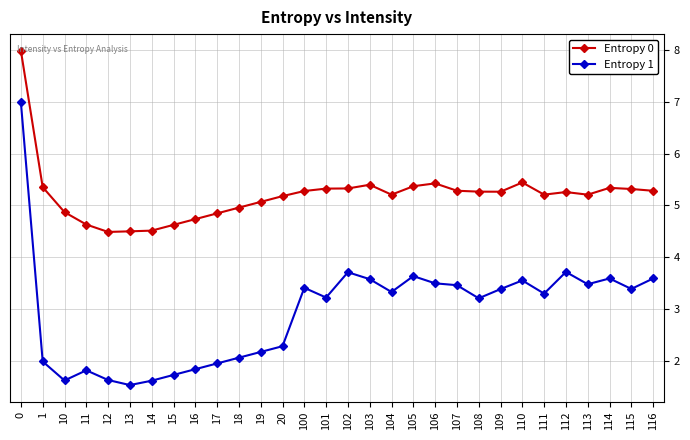

At 15, list the series in order from largest to smallest.

Entropy 0, Entropy 1